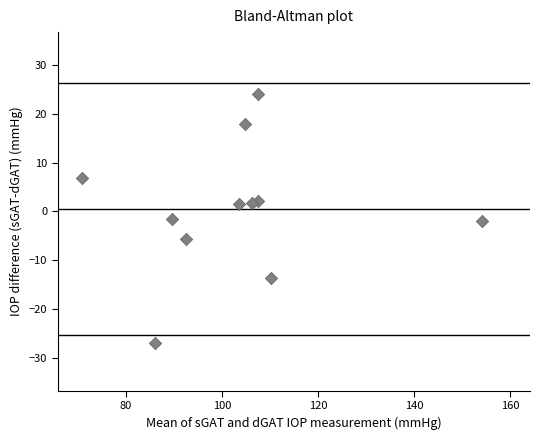

What is the range of X values (max minus min)?

83.2